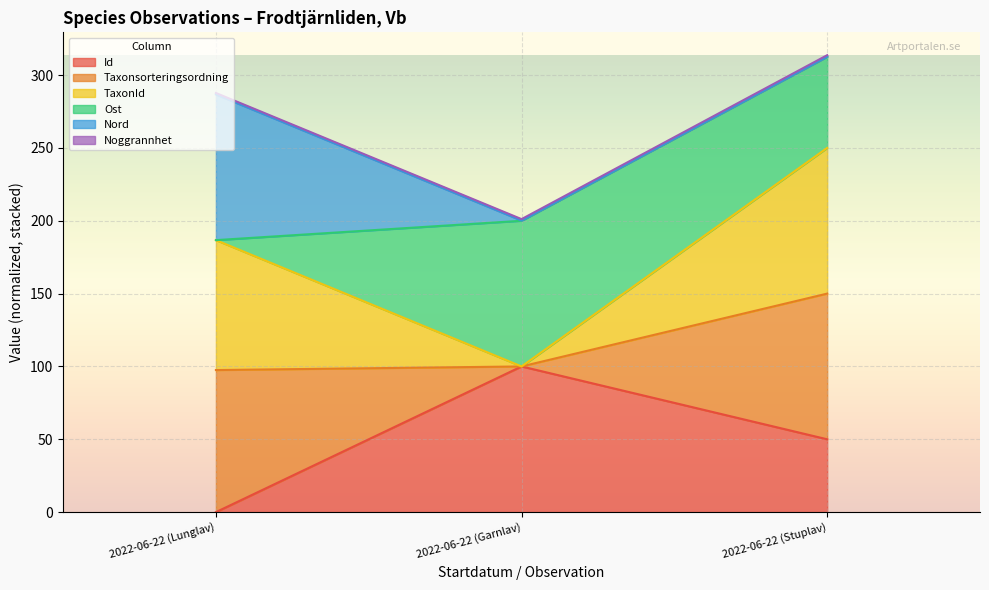

Which category has the lowest value in the Id series?

2022-06-22 (Lunglav)